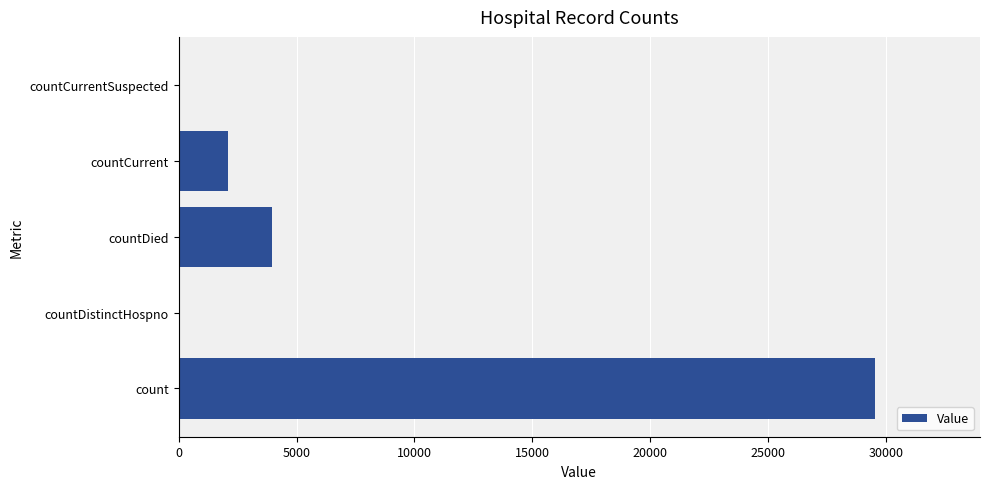

What is the sum of all values?

35591